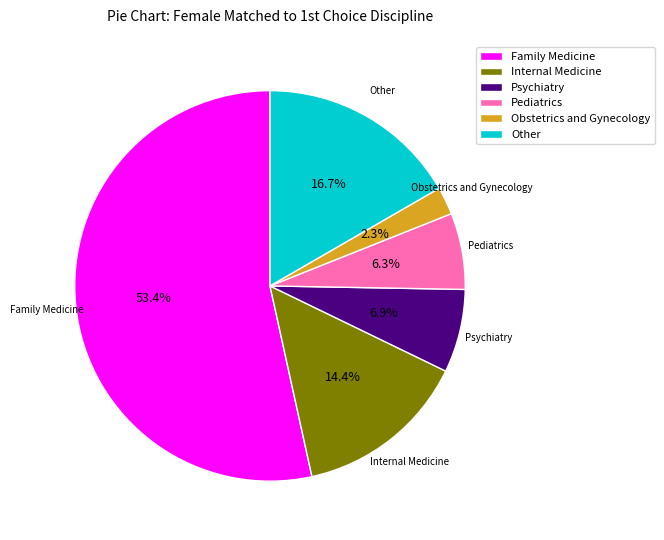

The Internal Medicine slice represents 1% of the pie. True or false?

False